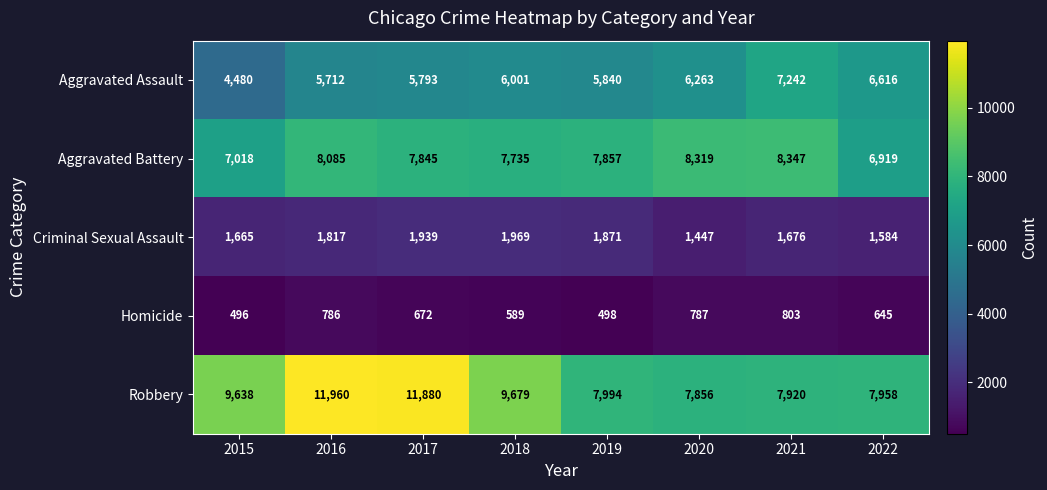

At which category does the chart reach its peak across all series?

2016